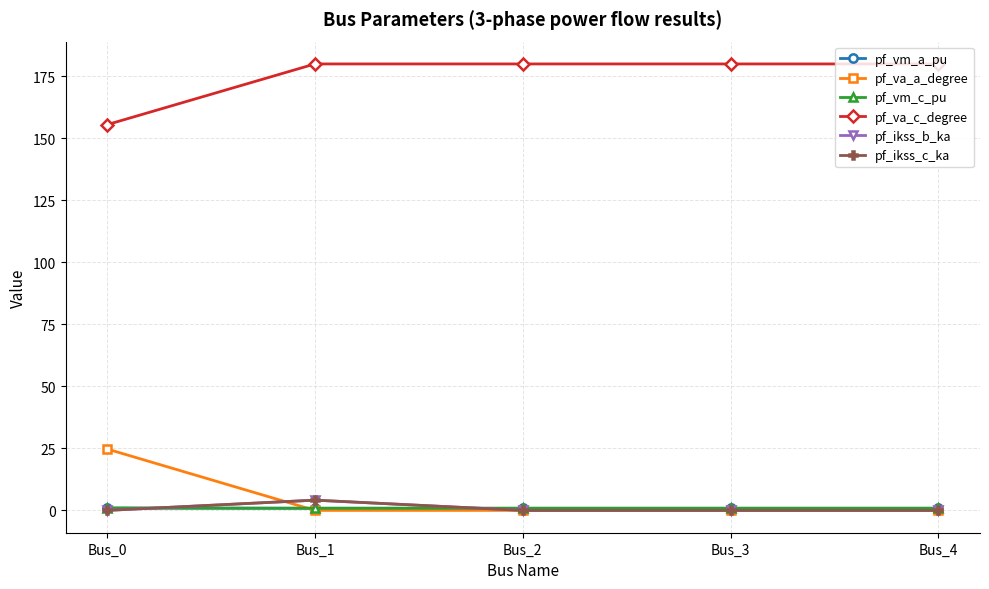

Reading left to right, list all the values displayed in this chart.

pf_vm_a_pu: Bus_0=0.9	Bus_1=0.9	Bus_2=0.9	Bus_3=0.9	Bus_4=0.9
pf_va_a_degree: Bus_0=24.8	Bus_1=0.0	Bus_2=0.0	Bus_3=0.0	Bus_4=0.0
pf_vm_c_pu: Bus_0=1.0	Bus_1=0.9	Bus_2=0.9	Bus_3=0.9	Bus_4=0.9
pf_va_c_degree: Bus_0=155.5	Bus_1=180.0	Bus_2=180.0	Bus_3=180.0	Bus_4=180.0
pf_ikss_b_ka: Bus_0=0.0	Bus_1=4.1	Bus_2=0.0	Bus_3=0.0	Bus_4=0.0
pf_ikss_c_ka: Bus_0=0.0	Bus_1=4.1	Bus_2=0.0	Bus_3=0.0	Bus_4=0.0